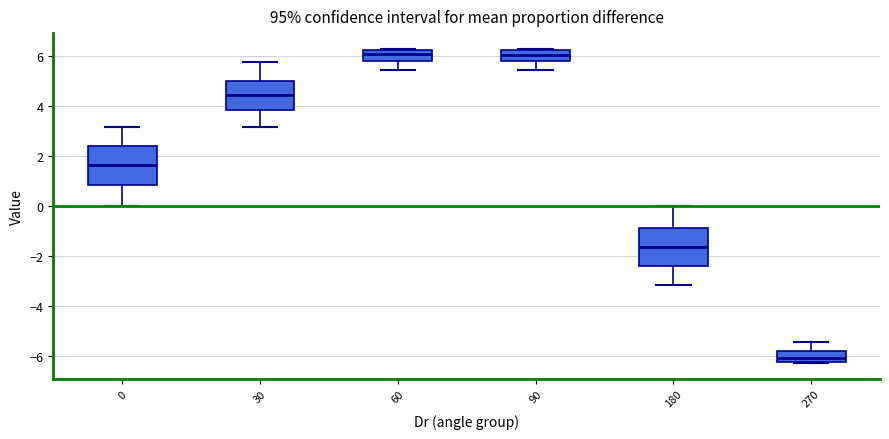

Reading left to right, read every box against the y-axis: the position of its median line, the range the box covers, and the ends of its whiskers. The values are not printed on the chart, so give them approximately, as read against the axis.

0: median 1.6, box 0.8 to 2.4, whiskers 0.0 to 3.2
30: median 4.4, box 3.8 to 5.0, whiskers 3.2 to 5.8
60: median 6.0, box 5.8 to 6.2, whiskers 5.4 to 6.2
90: median 6.0, box 5.8 to 6.2, whiskers 5.4 to 6.2
180: median -1.6, box -2.4 to -0.8, whiskers -3.2 to 0.0
270: median -6.0, box -6.2 to -5.8, whiskers -6.2 to -5.4